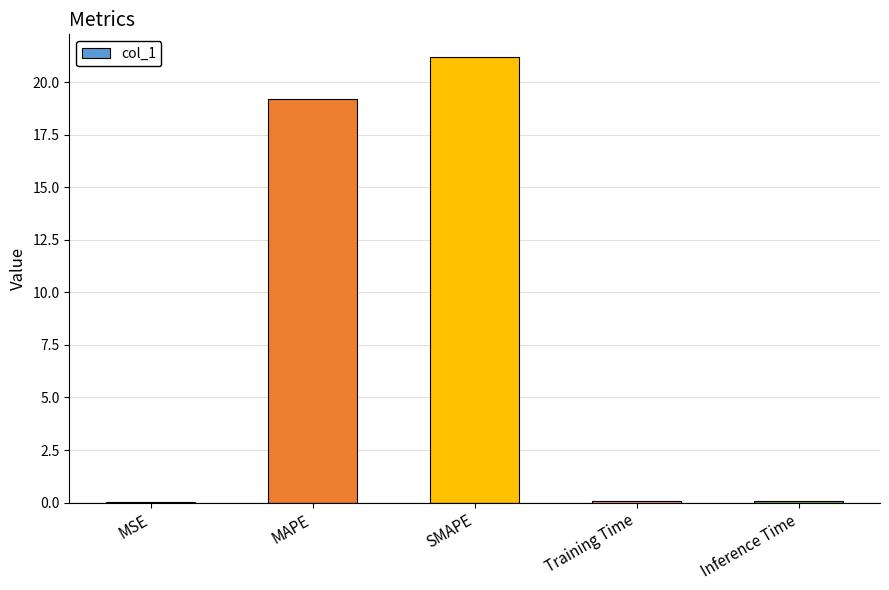

What is the change in value from MAPE to SMAPE?

+2.0